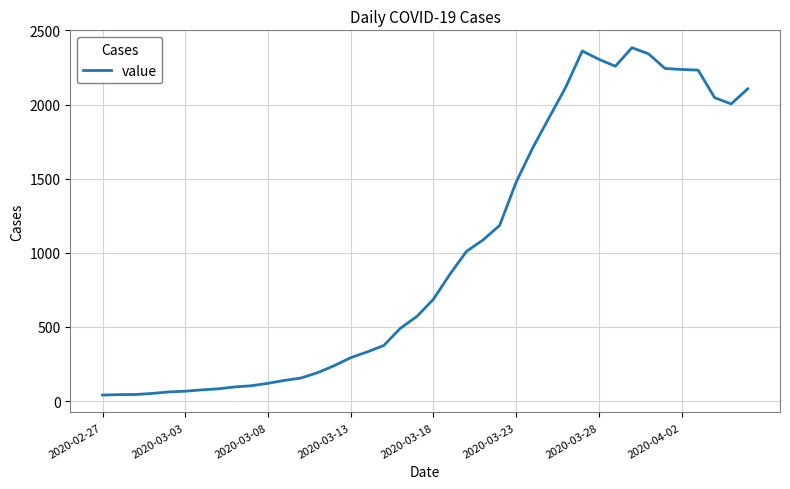

What is the maximum value shown in the chart?

2383